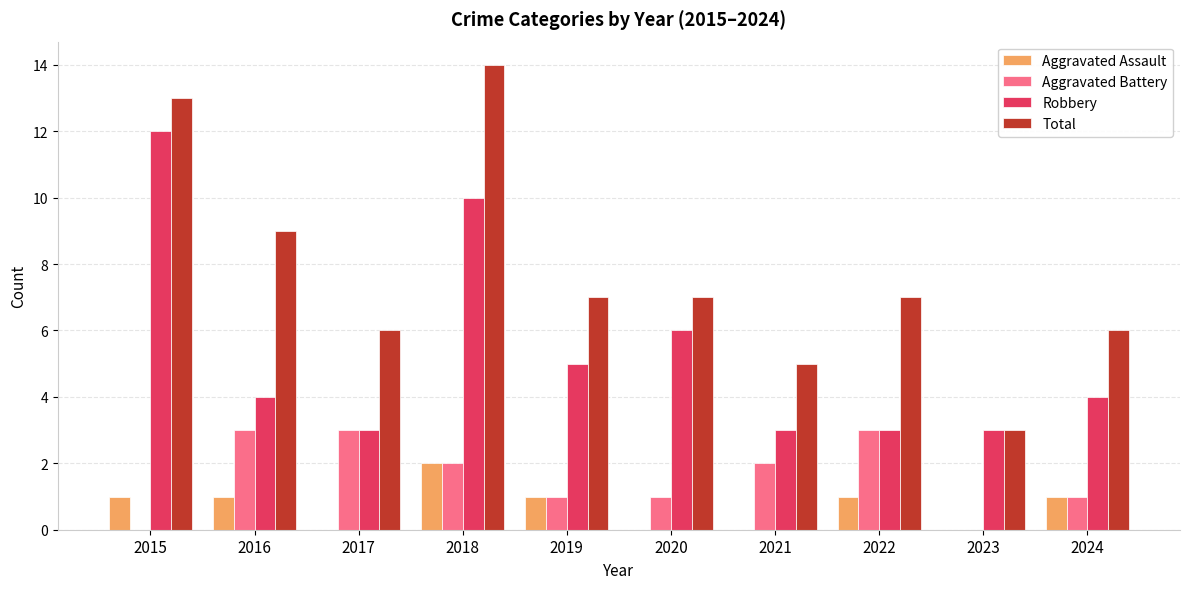

Reading left to right, what are all the values shown in this chart?

Aggravated Assault: 1	1	0	2	1	0	0	1	0	1
Aggravated Battery: 0	3	3	2	1	1	2	3	0	1
Robbery: 12	4	3	10	5	6	3	3	3	4
Total: 13	9	6	14	7	7	5	7	3	6